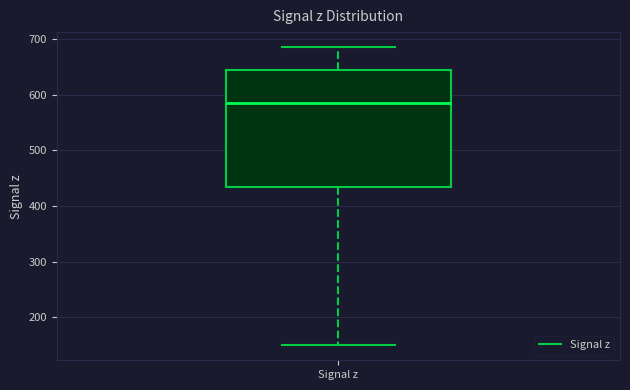

Where does the lower whisker of the box for Signal z end on the y-axis? The values are not printed on the chart, so give them approximately, as read against the axis.

150